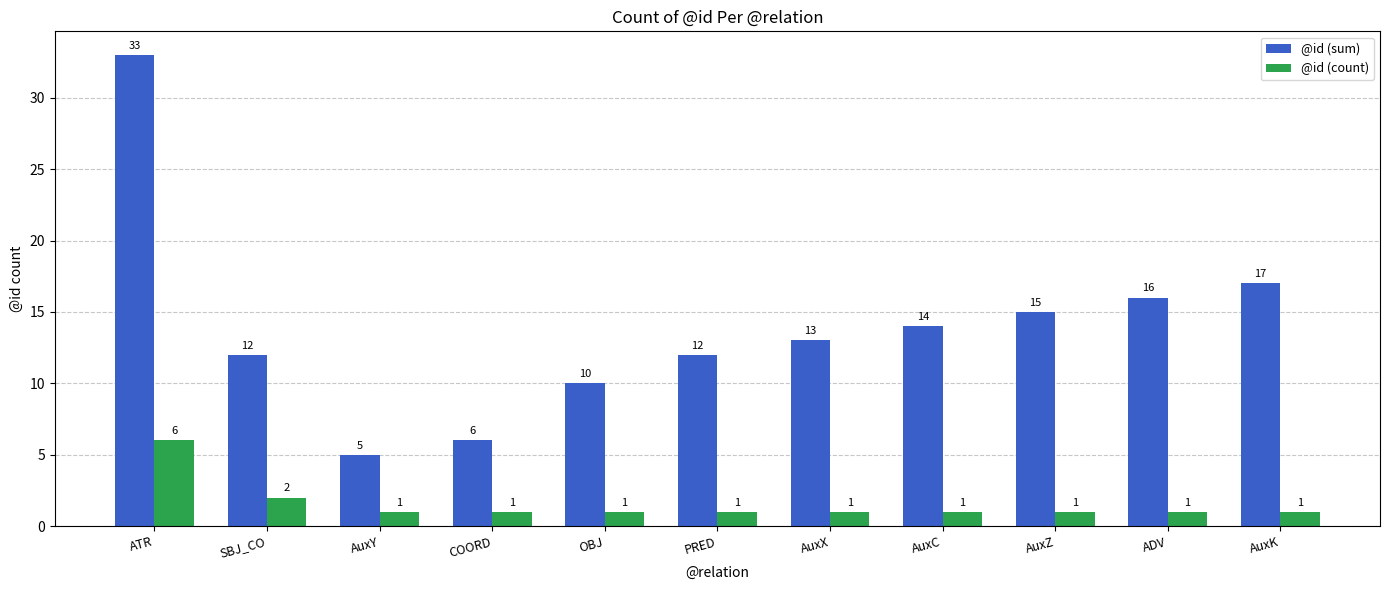

Is it true that @id (sum) equals 22 at AuxZ?

False